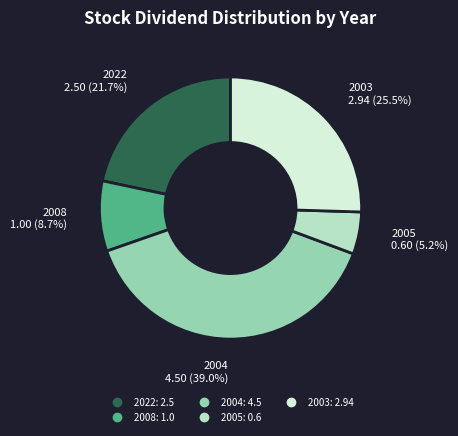

Is there any slice that represents more than half of the pie?

No